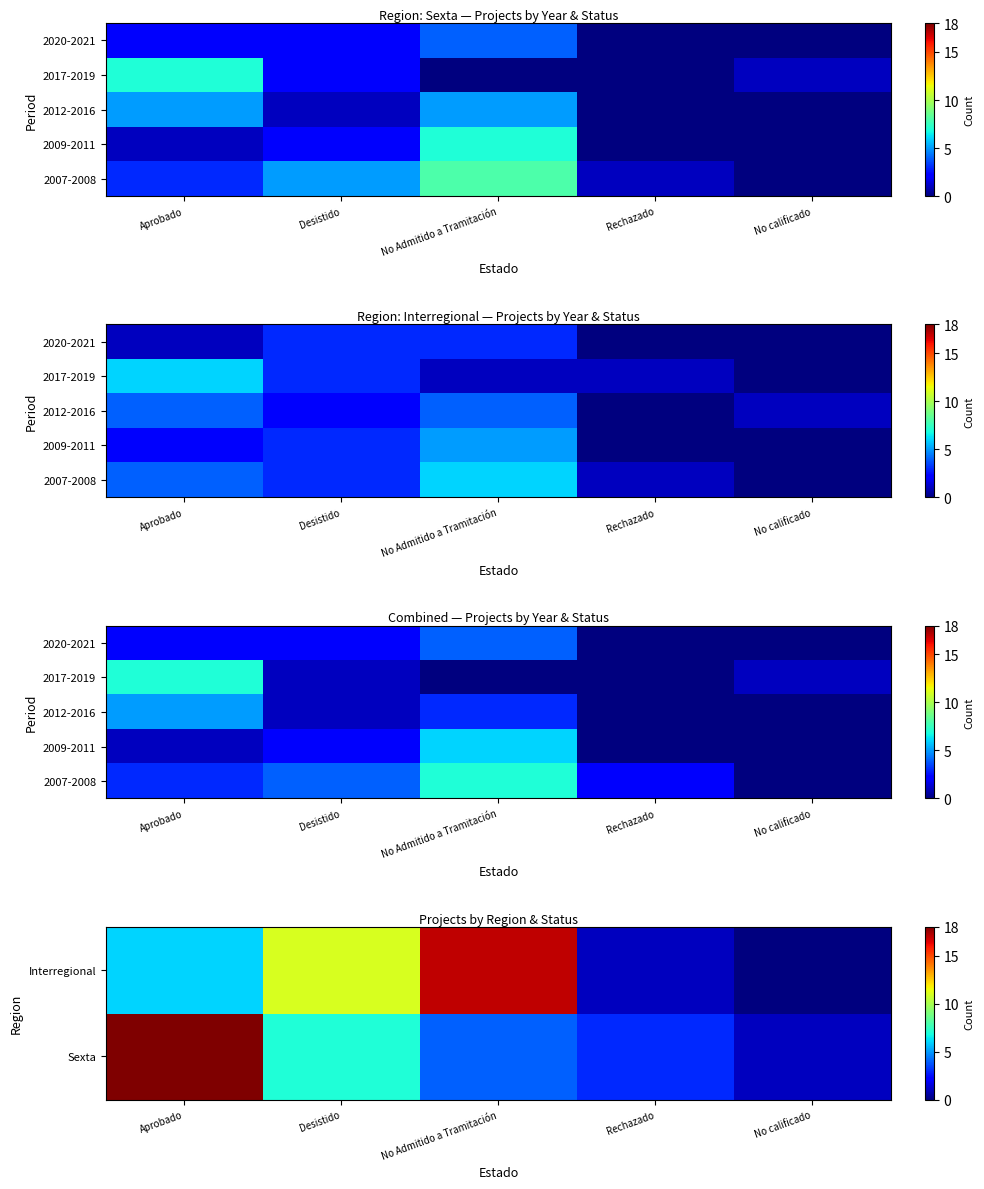

Where is 2020-2021 nearest to the value 2?

Aprobado